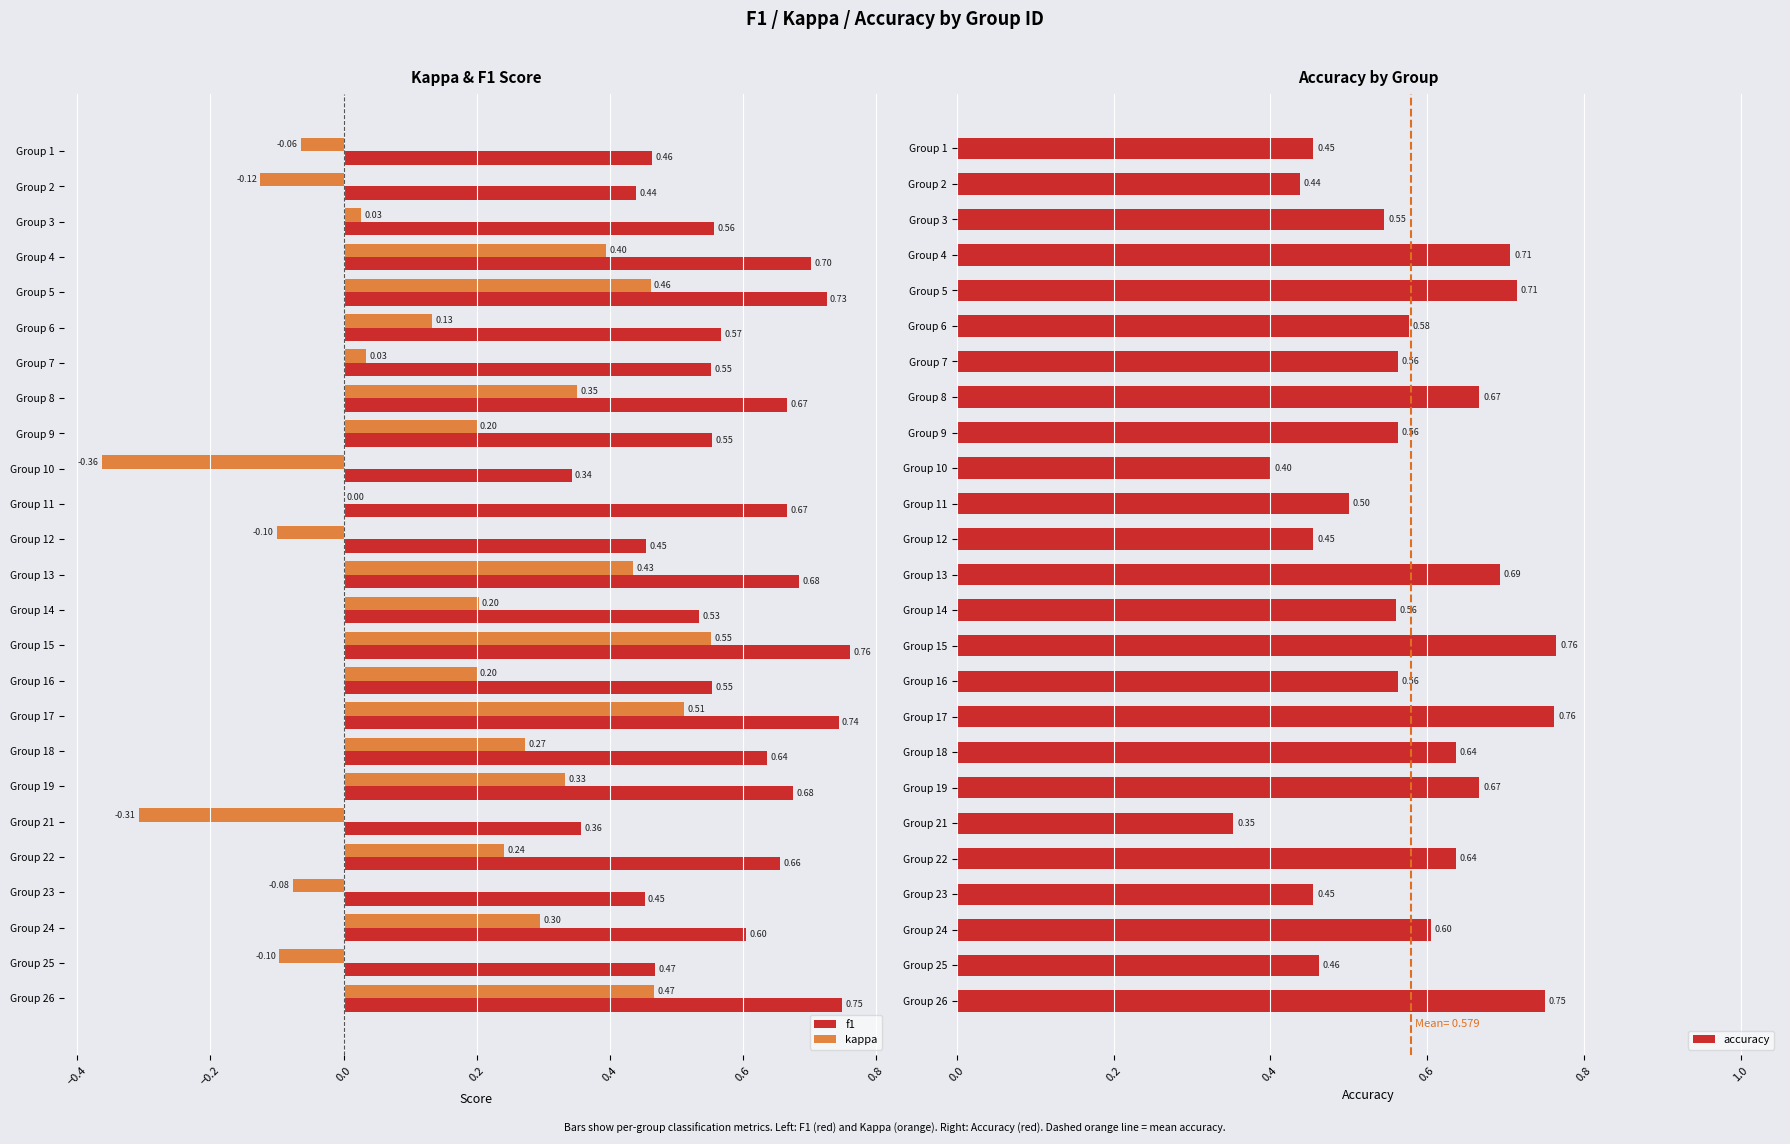

What is the value of the f1 bar at the 9th from the left?

0.6